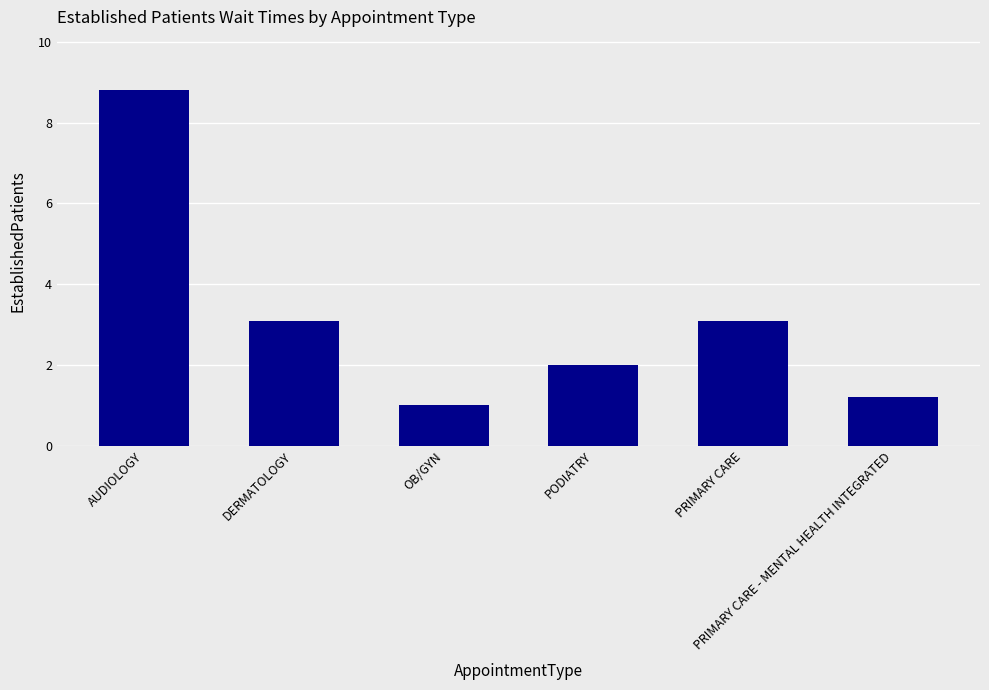

How many values are below 3?

3